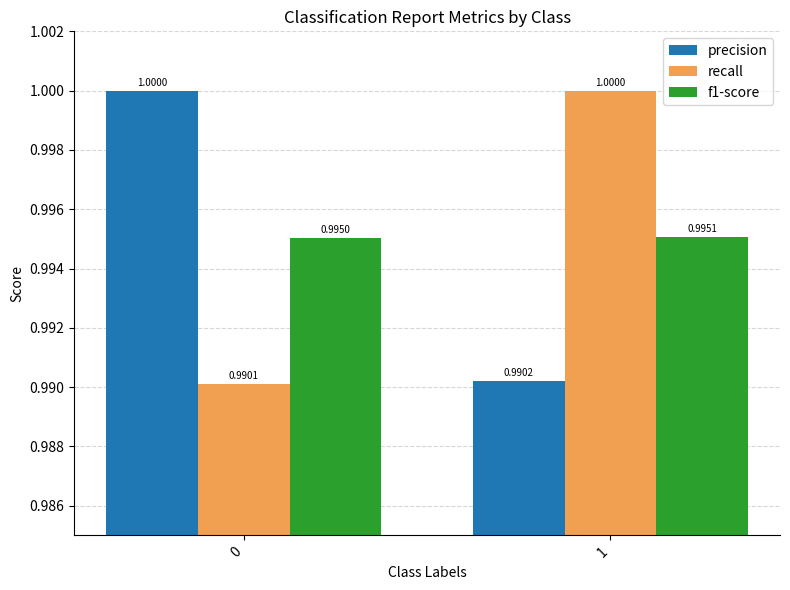

What is the smallest value displayed?

1.0